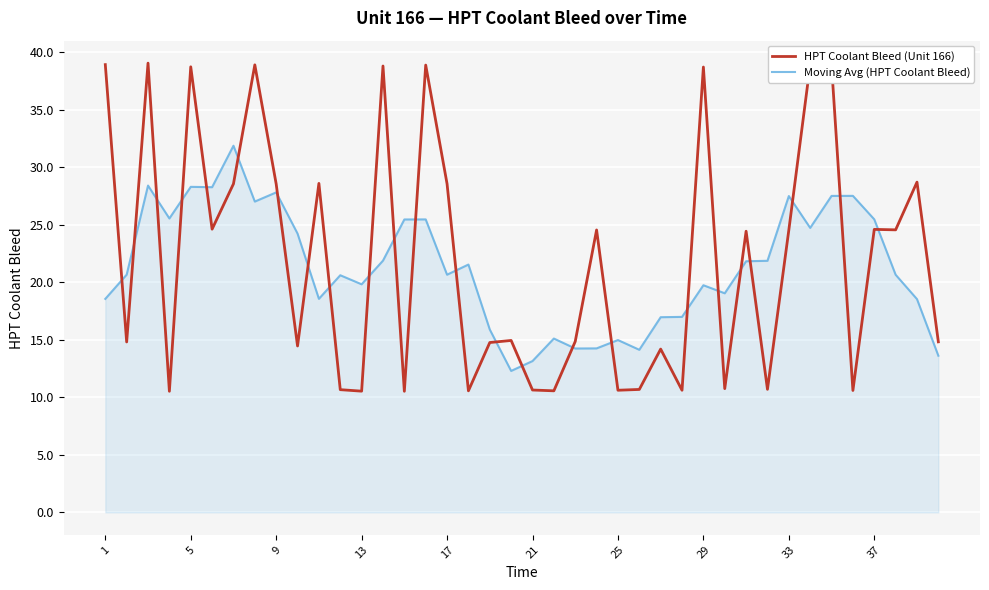

Which series has the widest spread of values?

HPT Coolant Bleed (Unit 166)